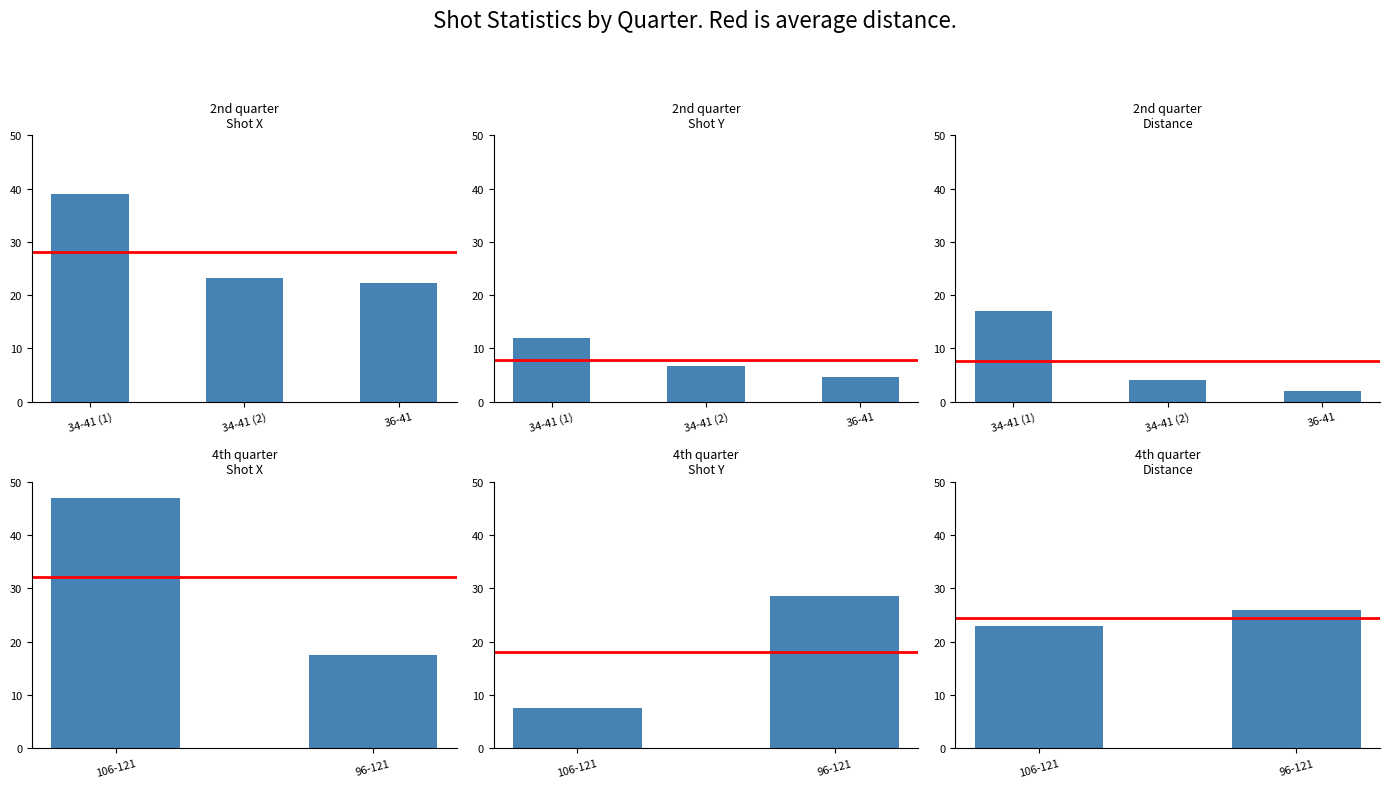

What is the value of the average bar at the 2nd from the left?

24.5